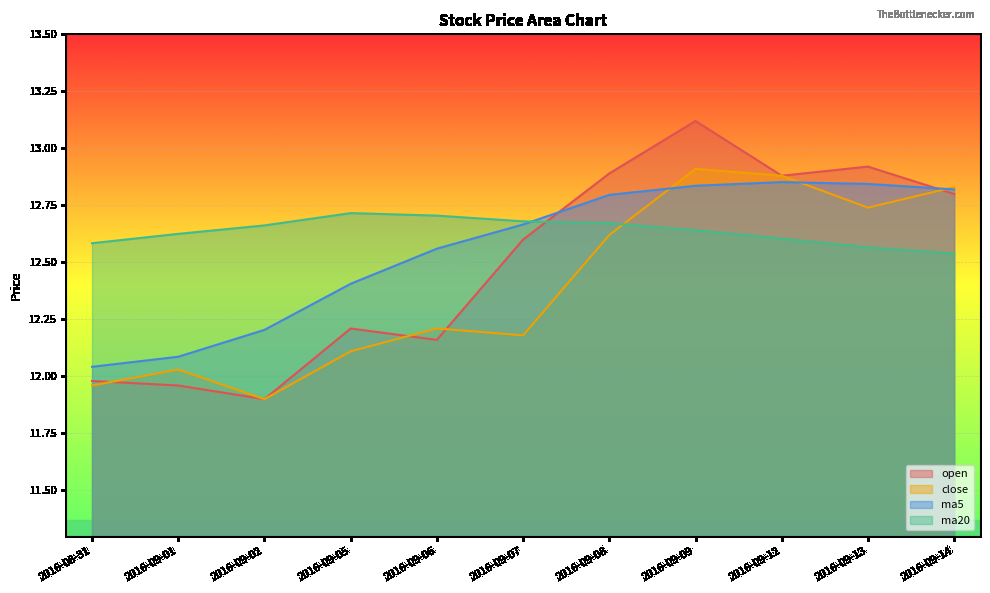

What is the average value of the ma5 series?

12.6